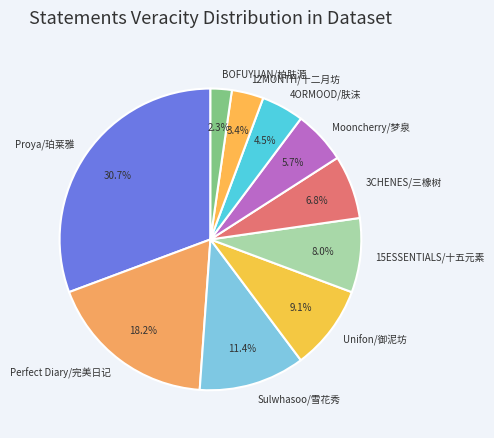

Which slice is the largest?

Proya/珀莱雅